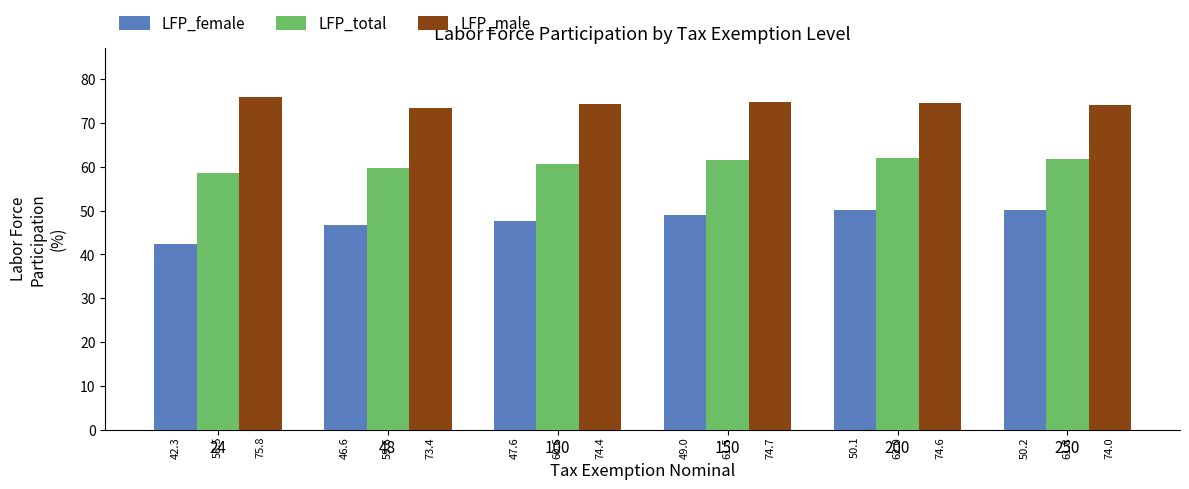

What is the sum of the LFP_total values at 48 and 24?

118.1